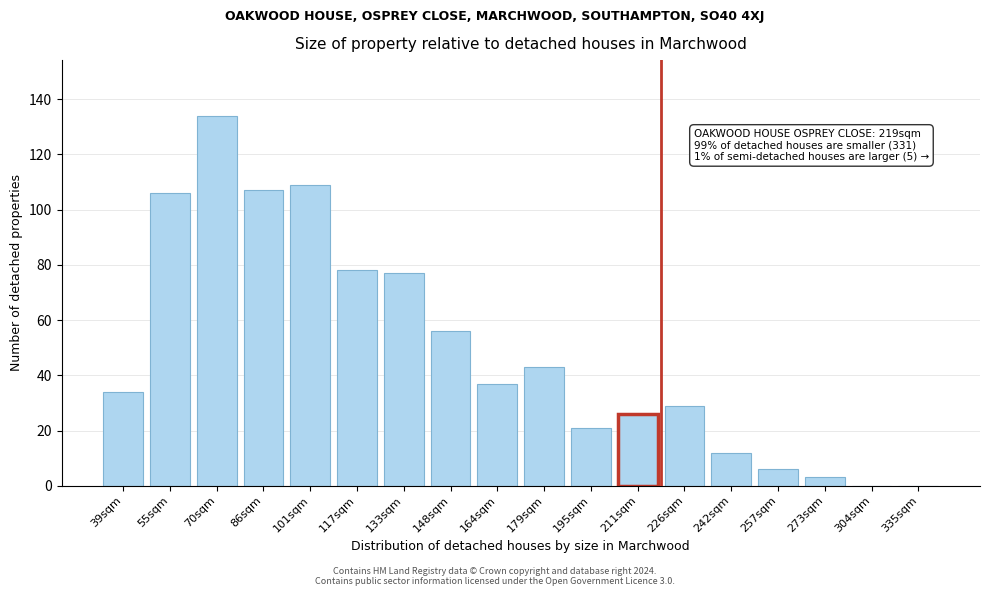

Reading left to right, extract all data points from this chart.

39sqm=34	55sqm=106	70sqm=134	86sqm=107	101sqm=109	117sqm=78	133sqm=77	148sqm=56	164sqm=37	179sqm=43	195sqm=21	211sqm=26	226sqm=29	242sqm=12	257sqm=6	273sqm=3	304sqm=0	335sqm=0